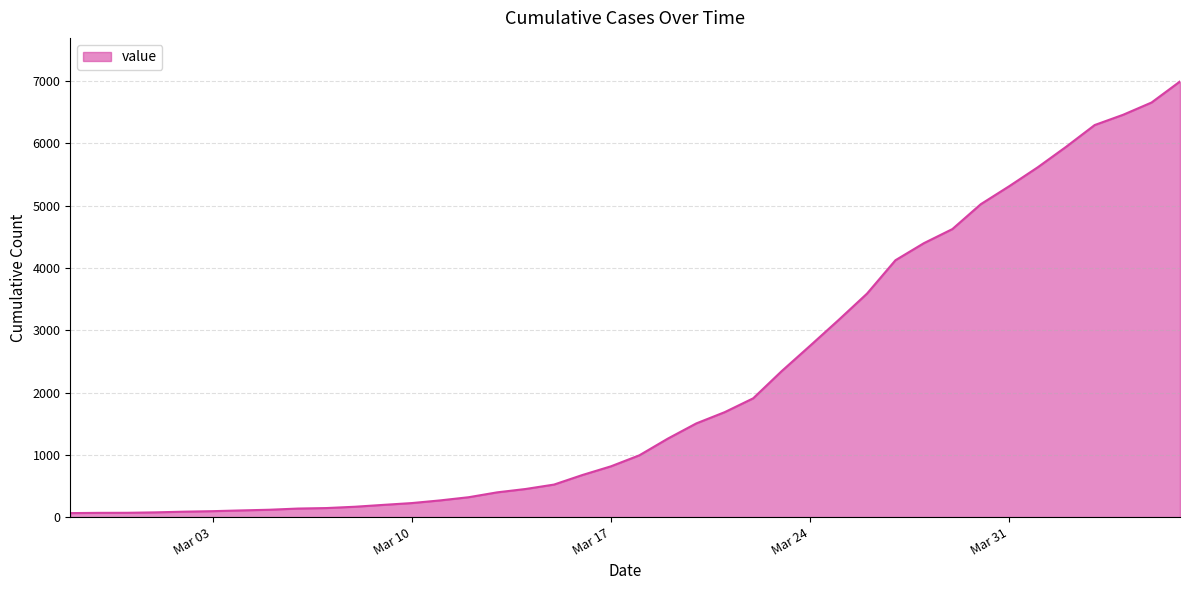

What is the greatest value displayed?

6994